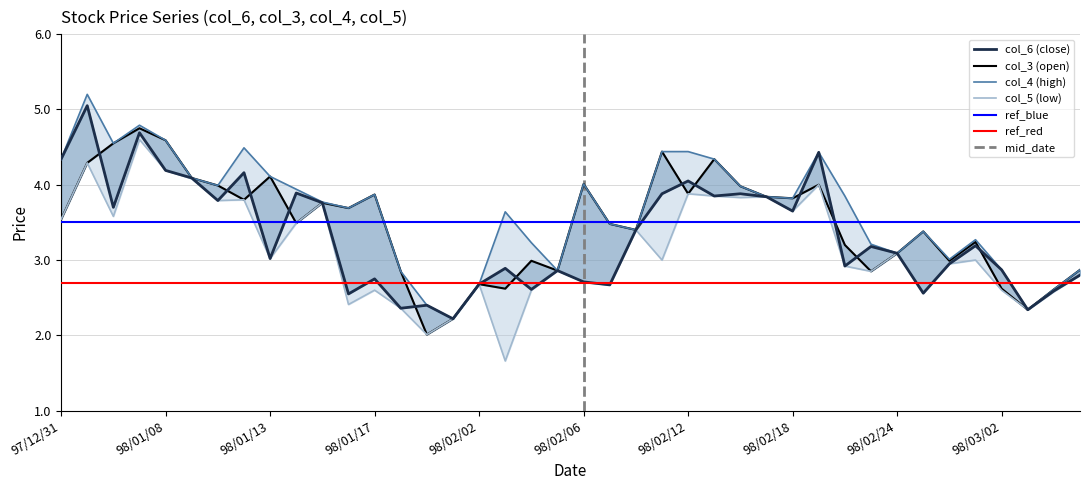

At how many categories does at least one series exceed 4?

13